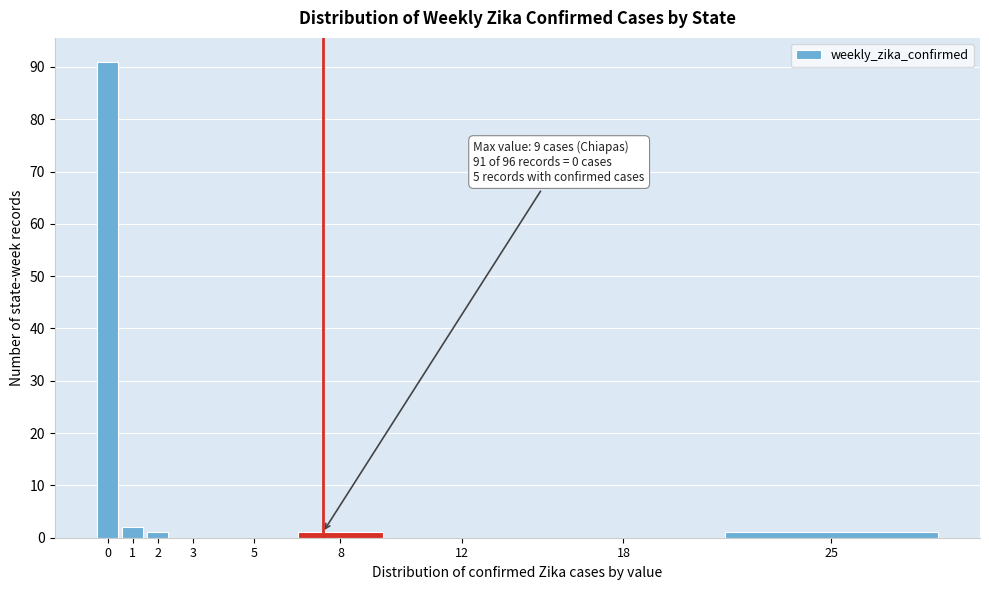

Reading left to right, extract all data points from this chart.

0=91	1=2	2=1	3=0	5=0	8=1	12=0	18=0	25=1